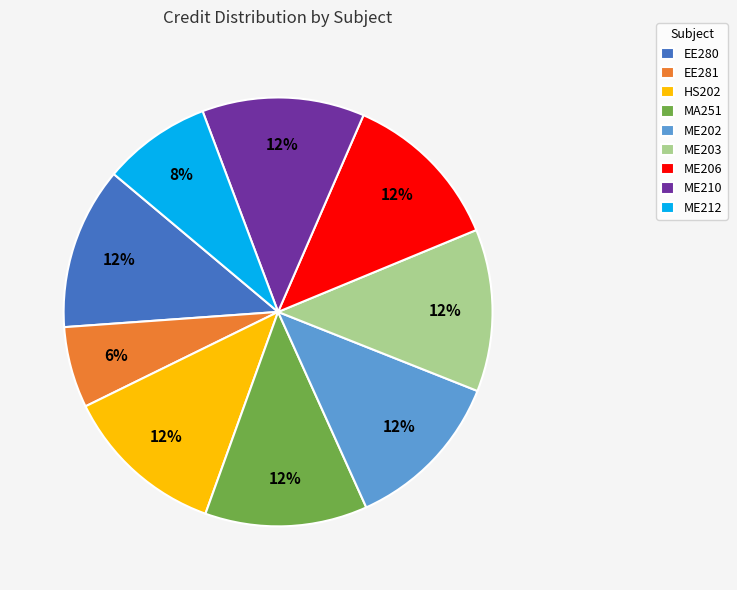

To the nearest percent, what percentage of the pie is ME212?

8%